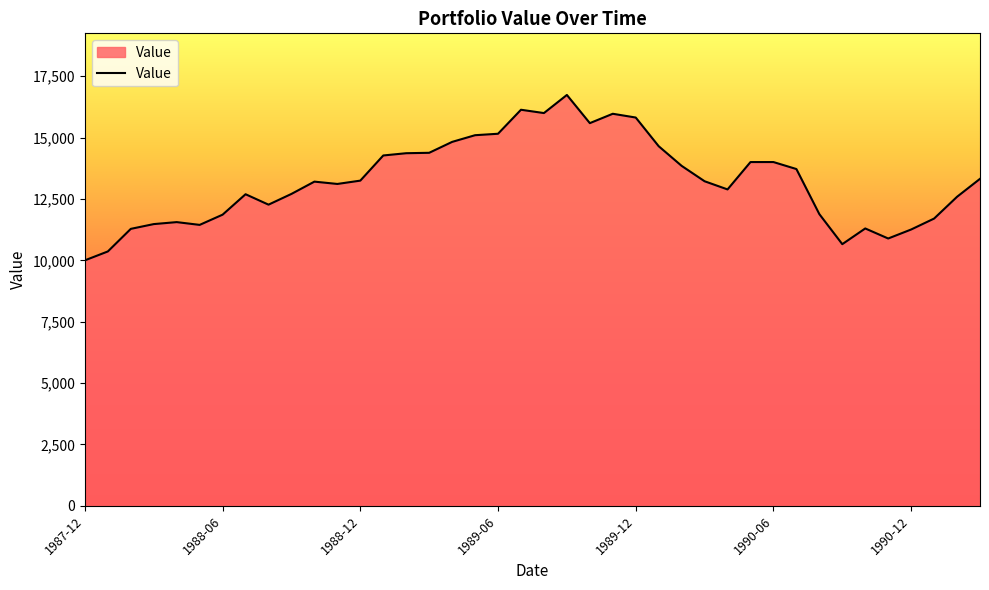

True or false: the data has more than 2 interior local peaks.

True